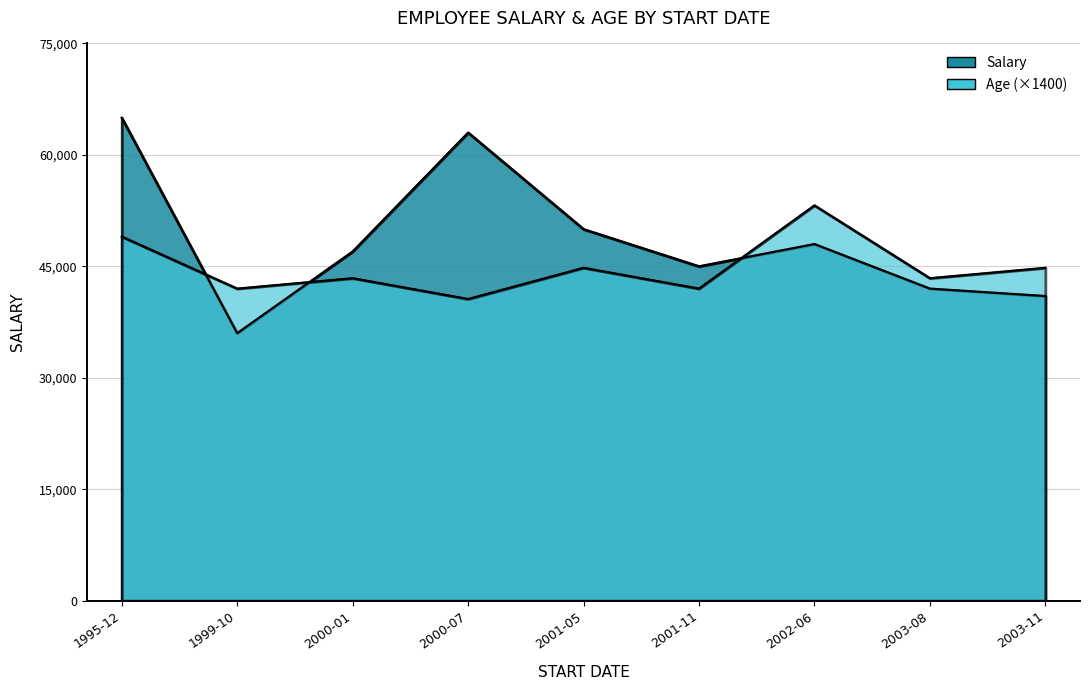

How many interior local valleys does the Salary series have?

2